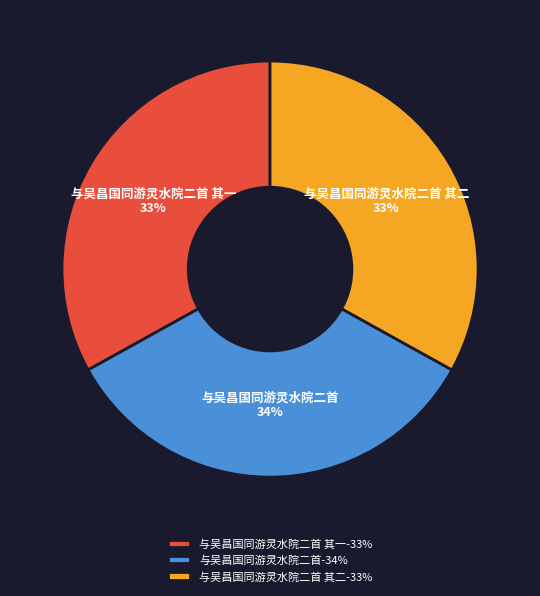

Which slice is the largest?

与吴昌国同游灵水院二首-34%